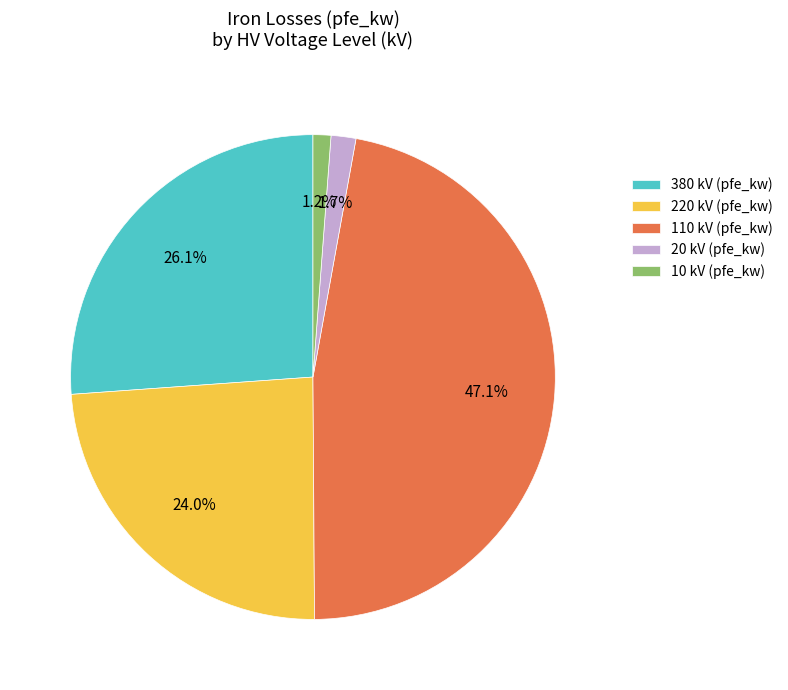

How many segments does this pie chart have?

5